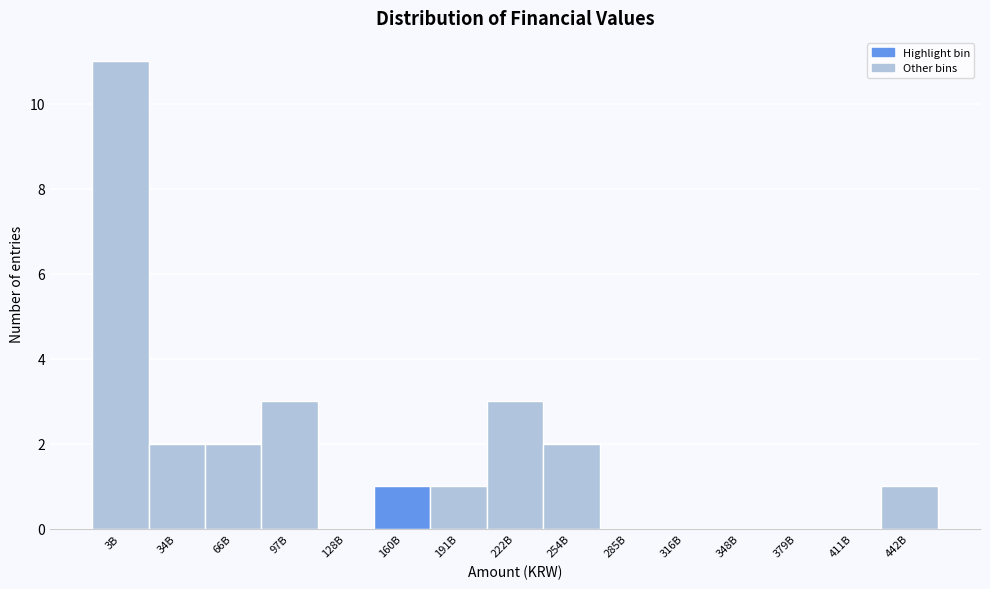

Reading left to right, list all the values displayed in this chart.

3B=11	34B=2	66B=2	97B=3	128B=0	160B=1	191B=1	222B=3	254B=2	285B=0	316B=0	348B=0	379B=0	411B=0	442B=1